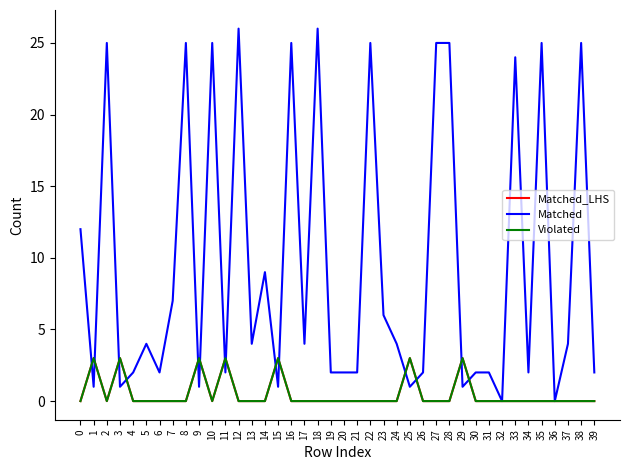

Does the chart display data point markers on the line(s)?

No